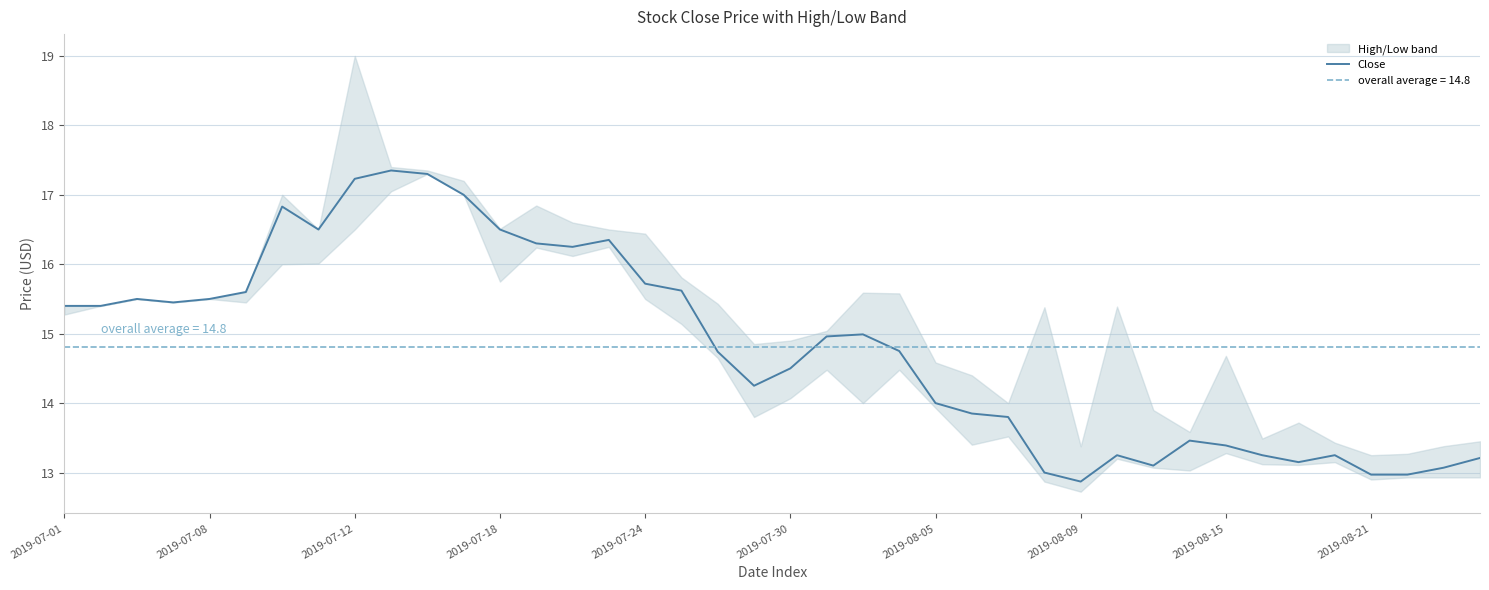

What is the highest value of the Close series?

17.4